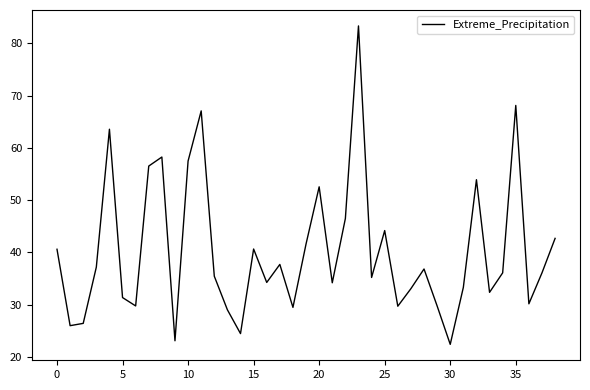

What is the minimum value shown in the chart?

22.4